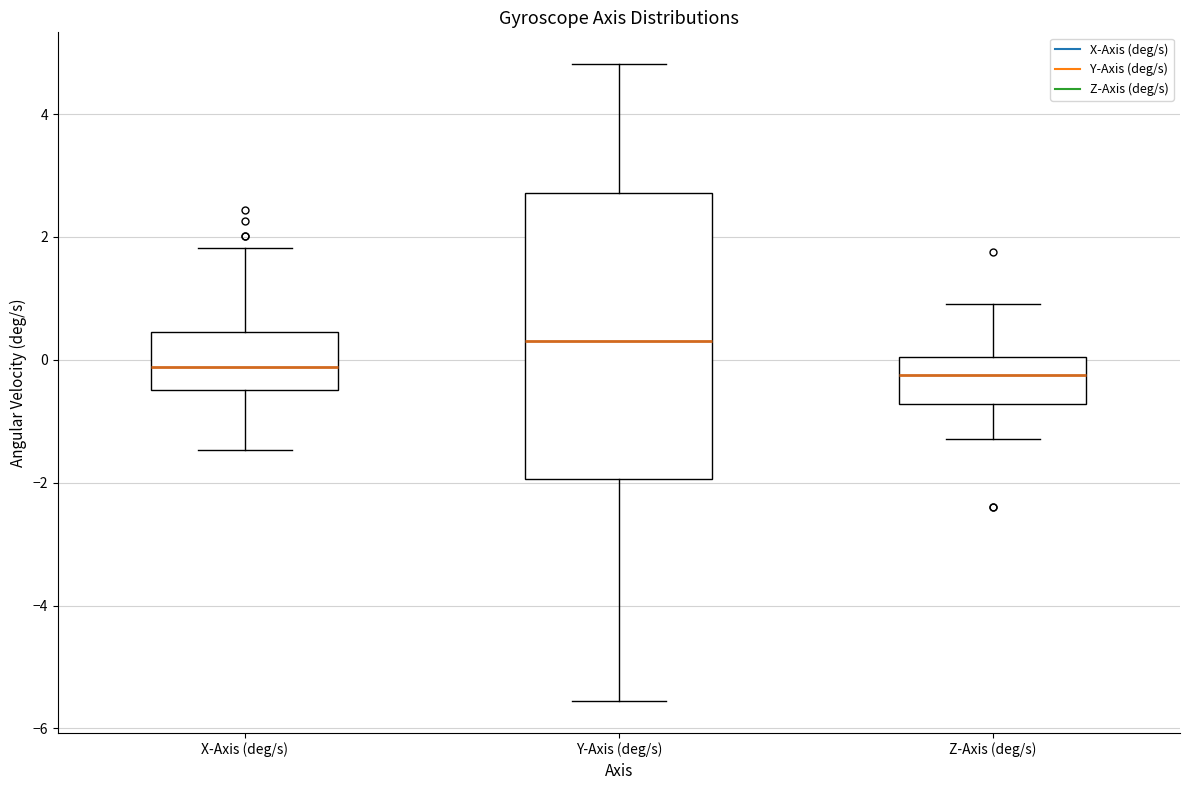

Comparing the boxes themselves (not the whiskers), which one is the tallest?

Y-Axis (deg/s)